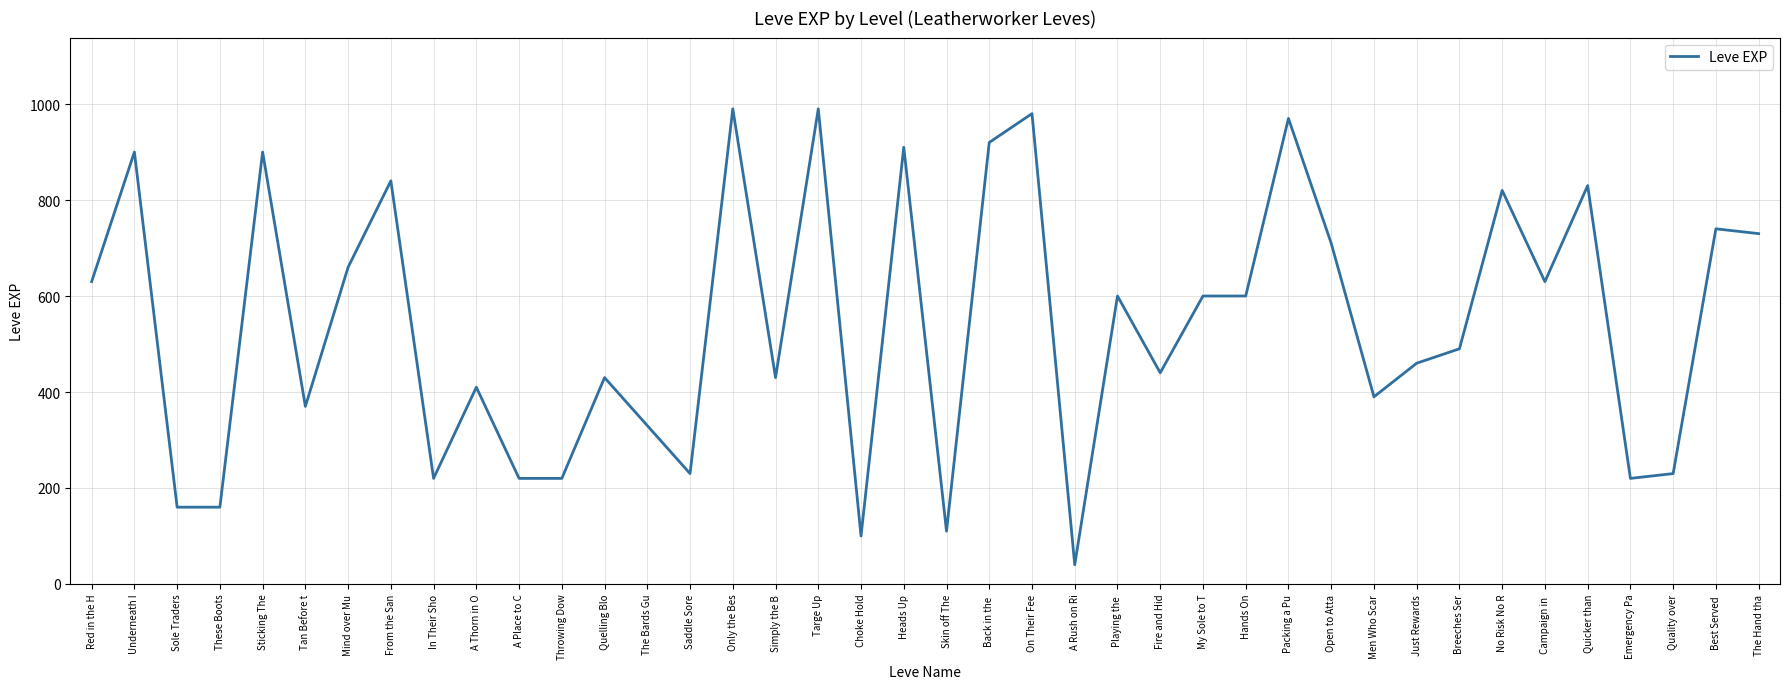

True or false: there are more than 0 points higher than both neighbors.

True